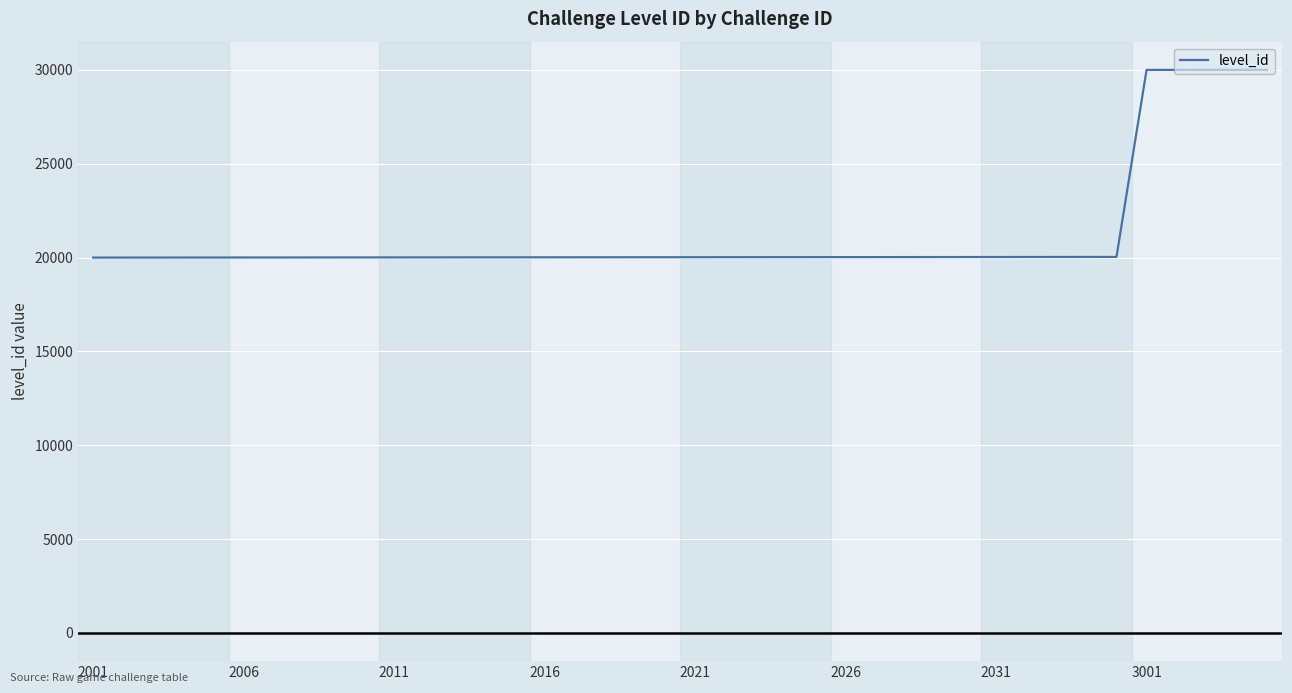

What is the difference between the maximum and minimum values?

10004